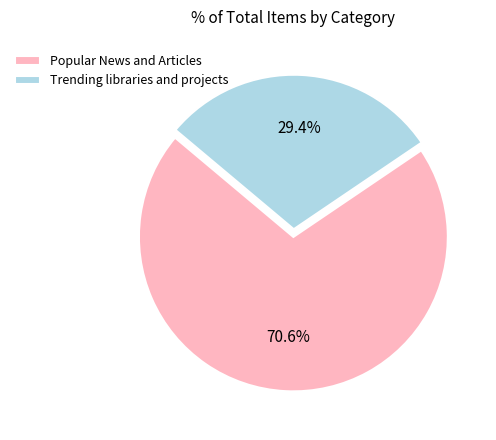

The Trending libraries and projects slice represents 24% of the pie. True or false?

False